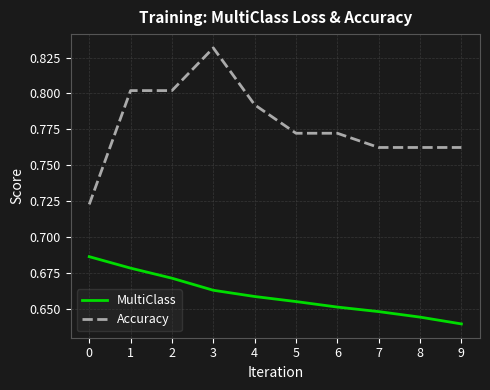

At which category is the sum across all series the highest?

3